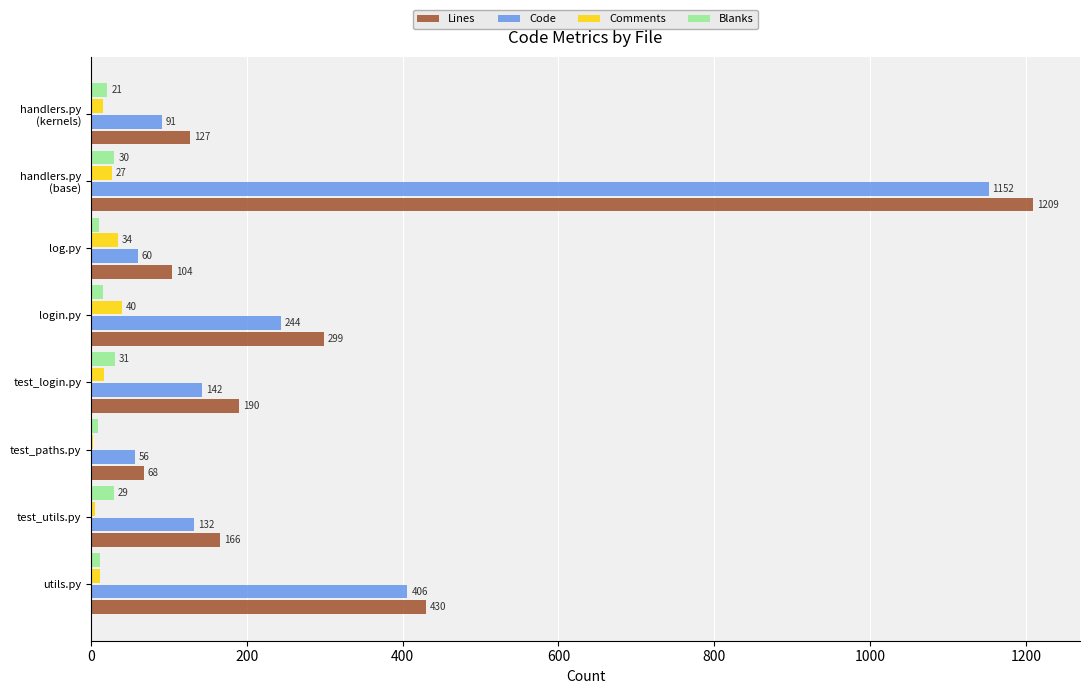

Which series has the widest spread of values?

Lines